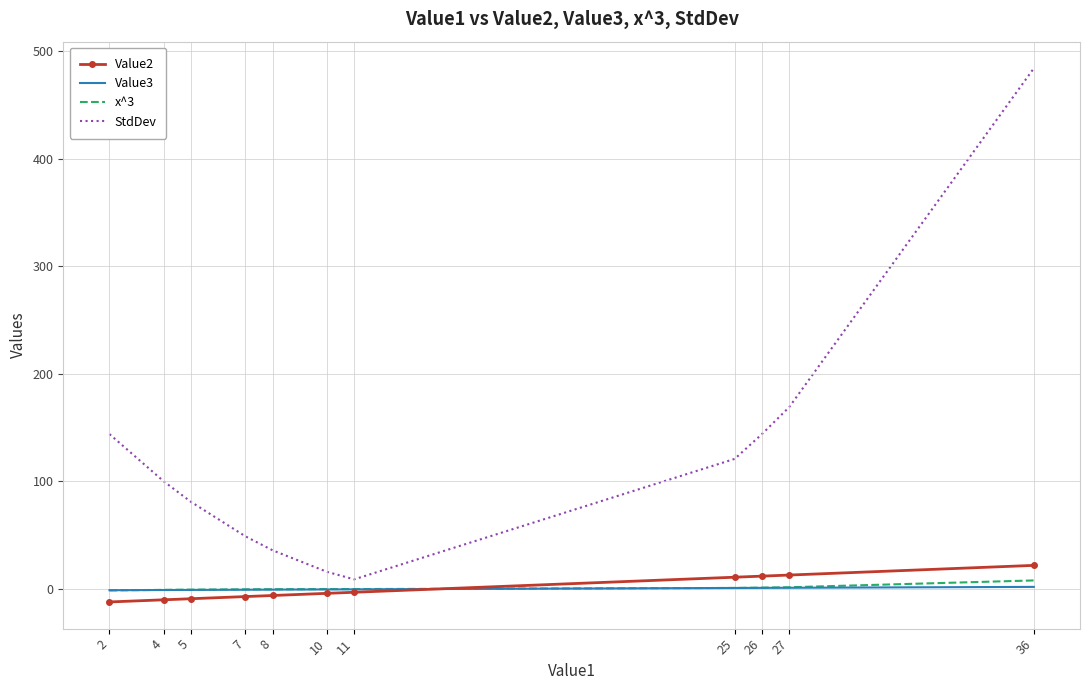

What is the total value across all series at 36?

516.0